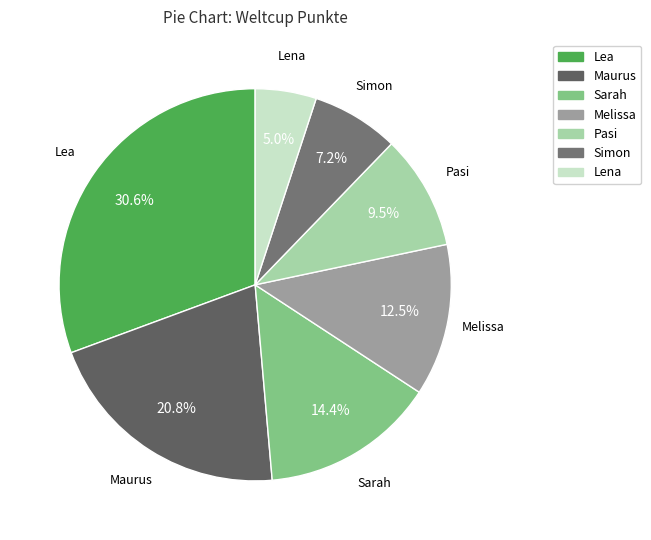

Is Lena the majority of the pie?

No